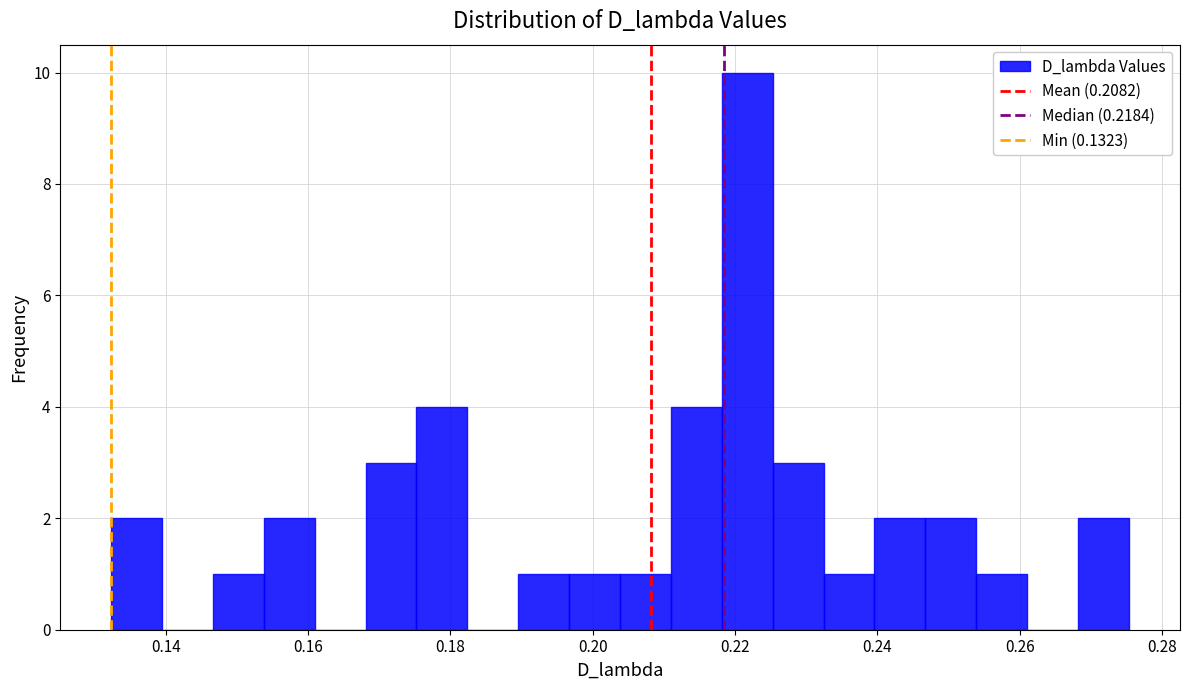

Around what value on the x-axis is the tallest bar? Give the approximate position of its centre, as read against the axis.

0.222